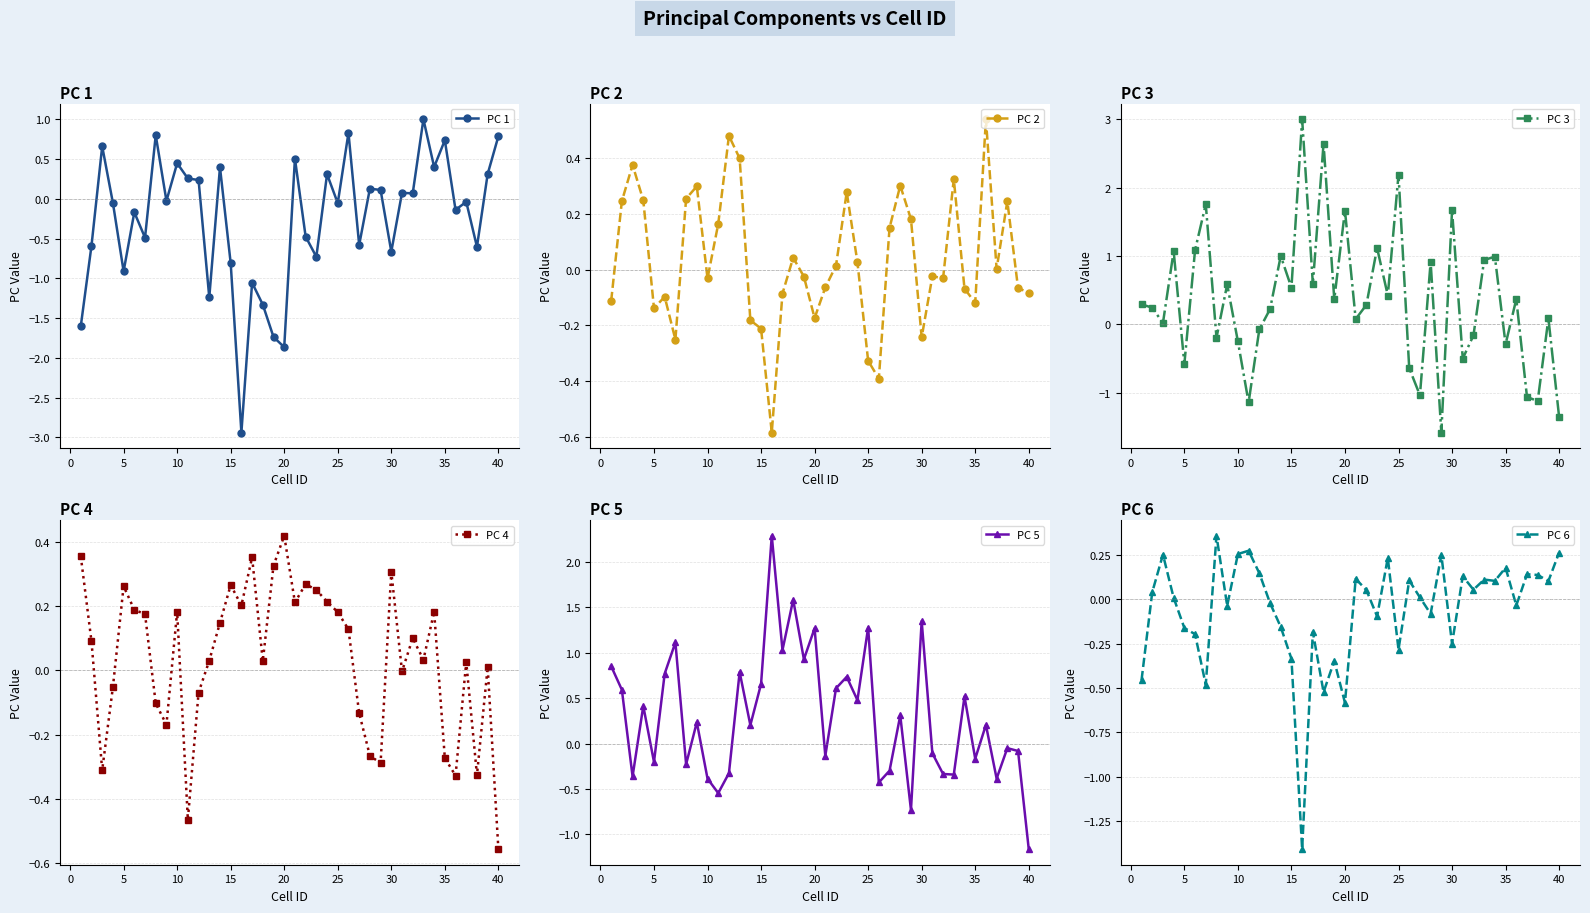

True or false: PC 1 has more than 1 points higher than both neighbors.

True